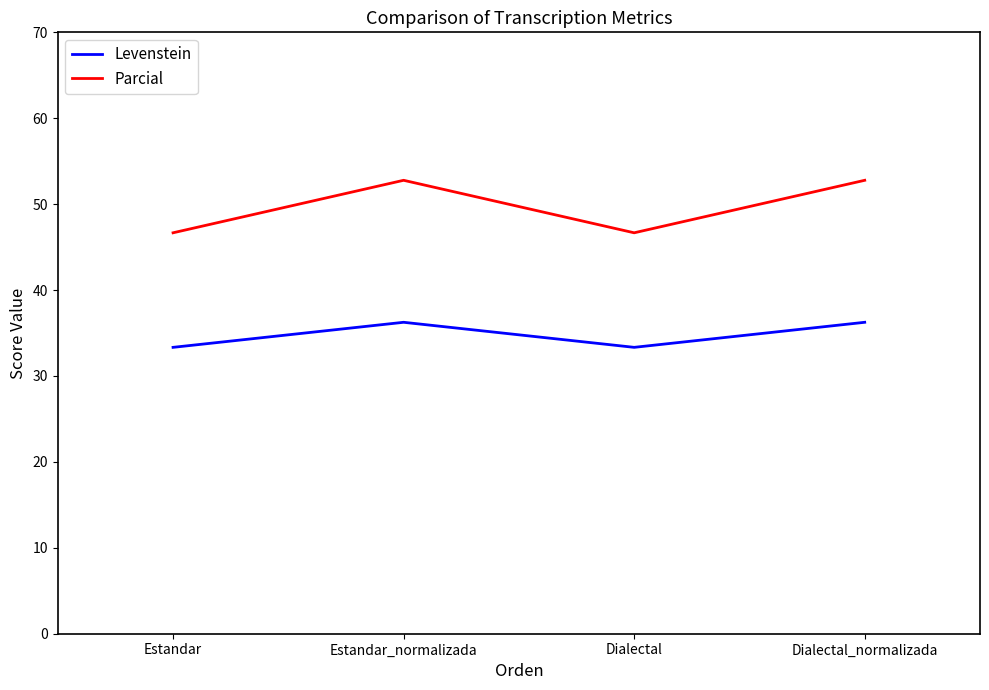

True or false: Parcial and Levenstein intersect in this chart.

False